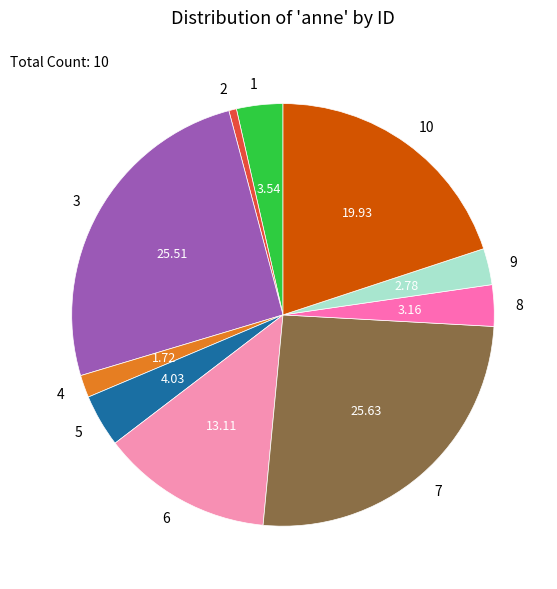

Between 6 and 8, which is larger?

6